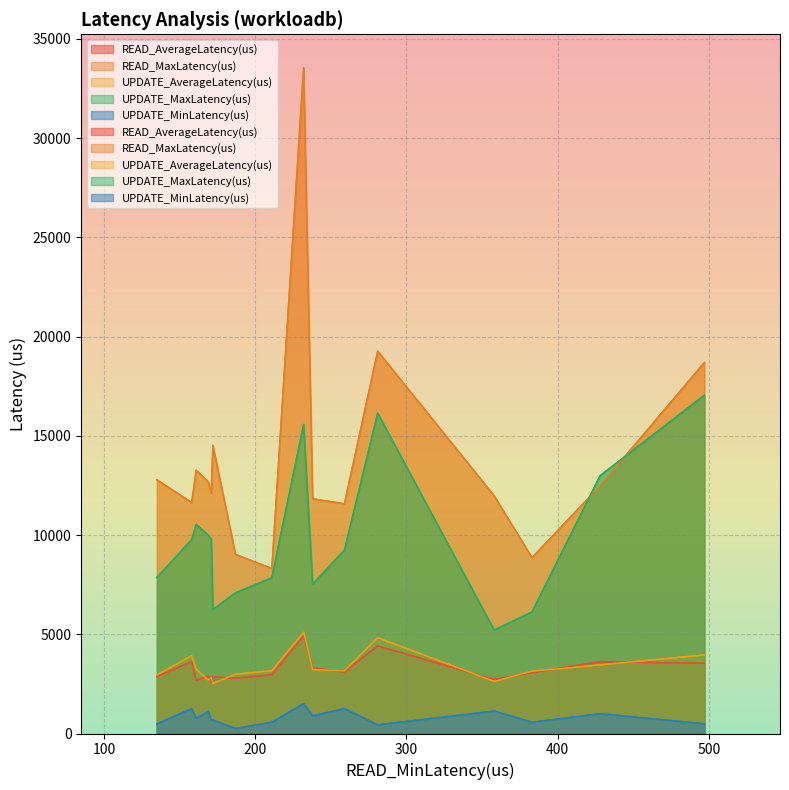

How many values in the UPDATE_MinLatency(us) series exceed 770?

7